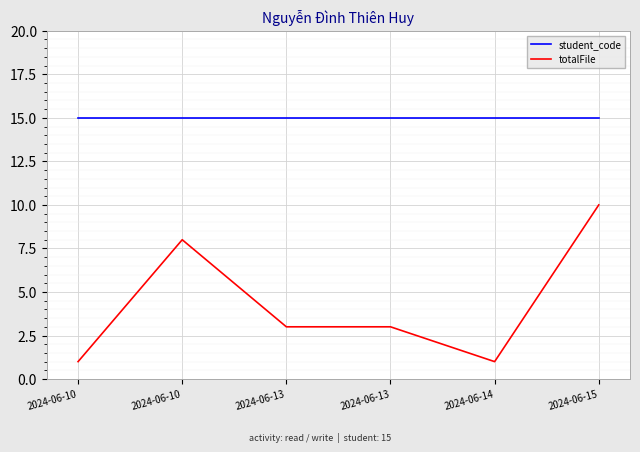

What is the total value across all series at 2024-06-10?

16